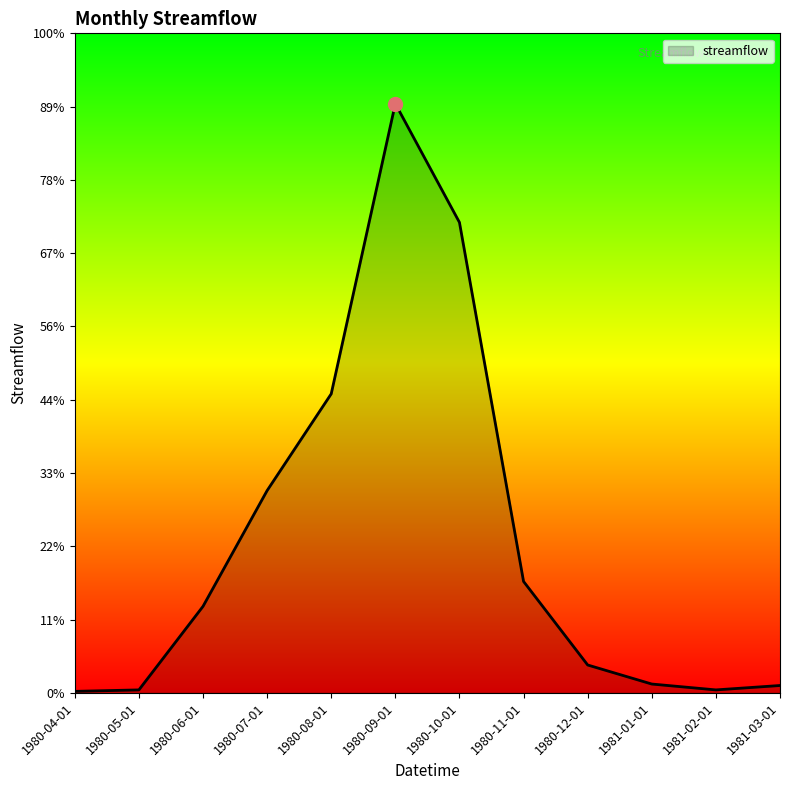

How many interior local valleys (lower than both neighbors) does the data have?

1